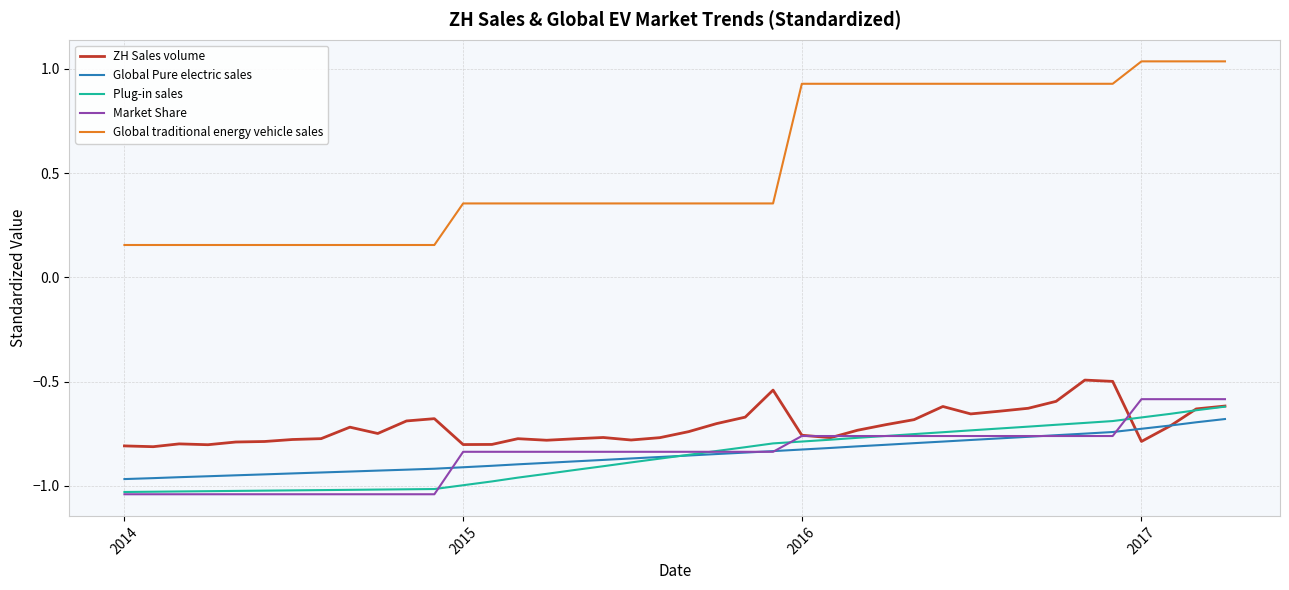

True or false: Global traditional energy vehicle sales and ZH Sales volume cross at least once.

False